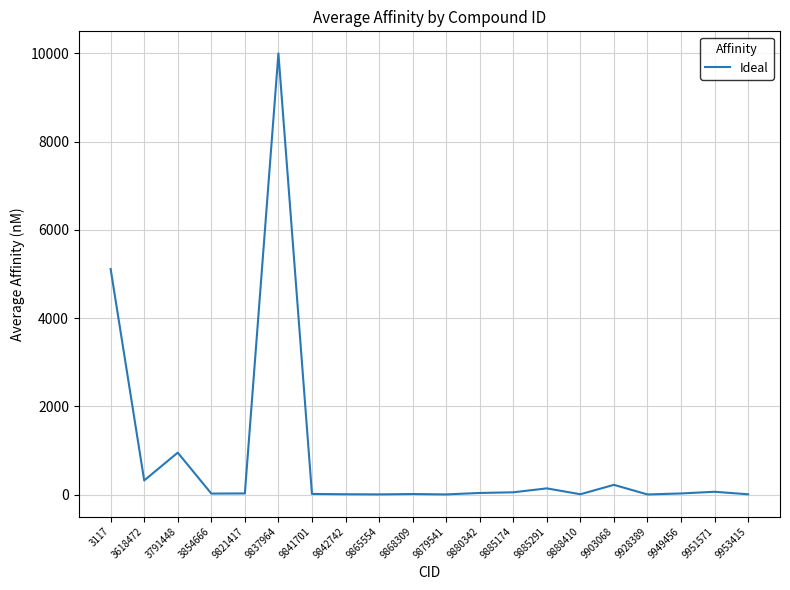

The value at 3618472 is 320.0. True or false?

True